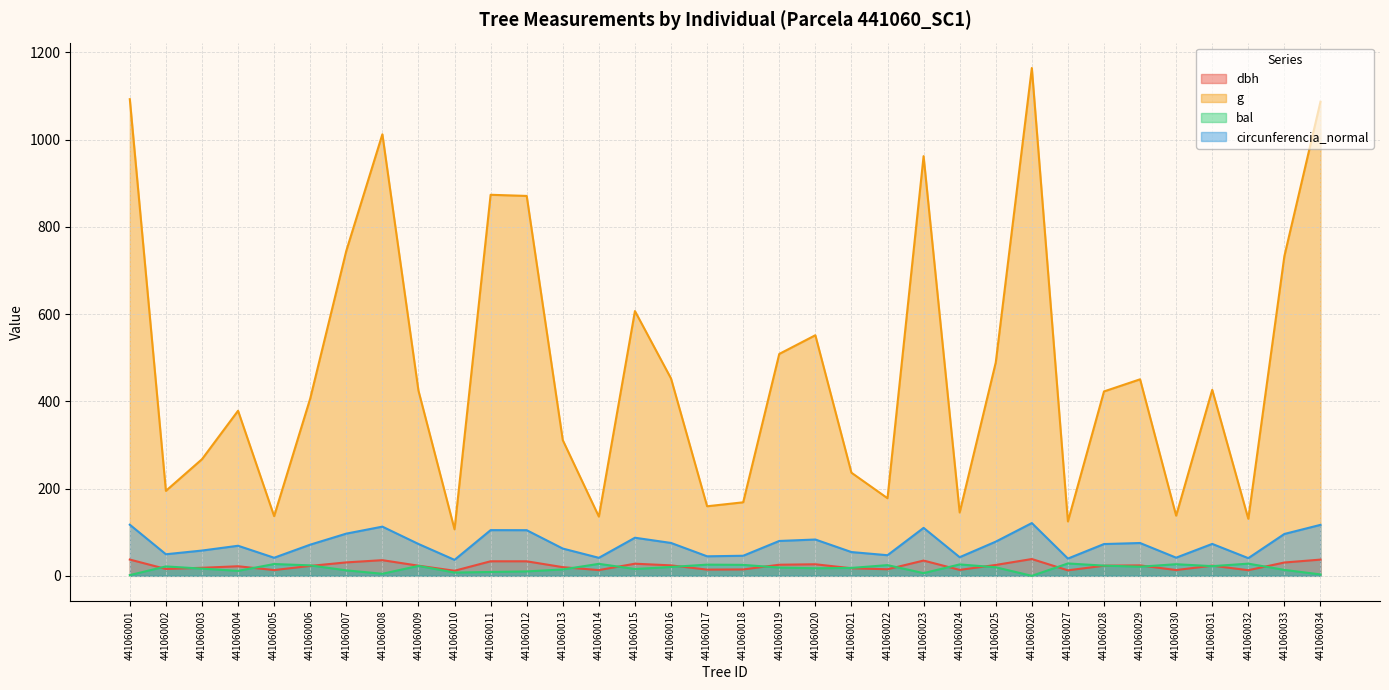

How many data points does each series have?

34